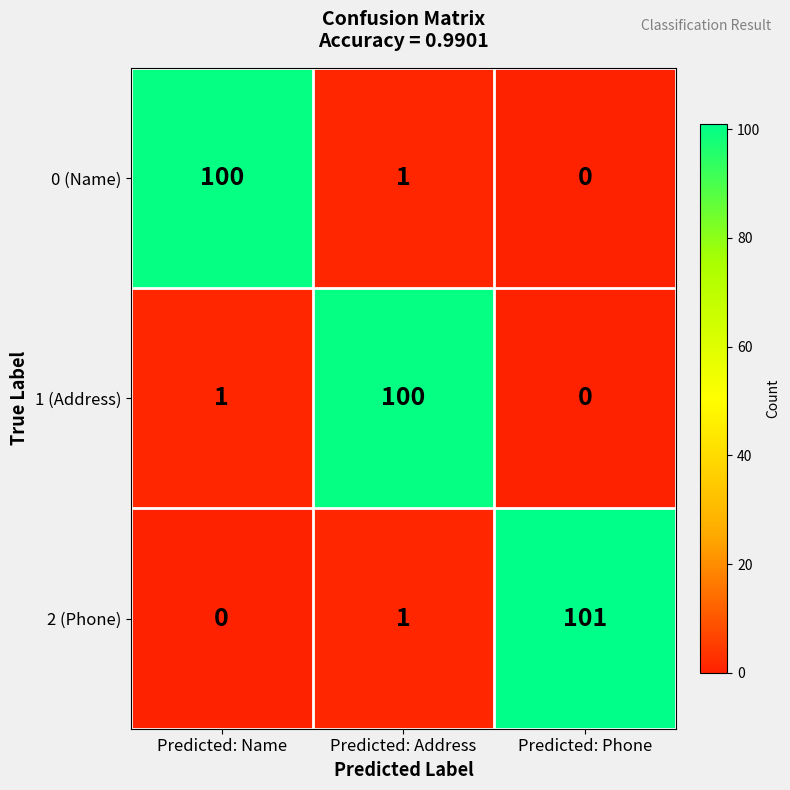

What is the difference between the 1 (Address) values at Predicted: Address and Predicted: Name?

99